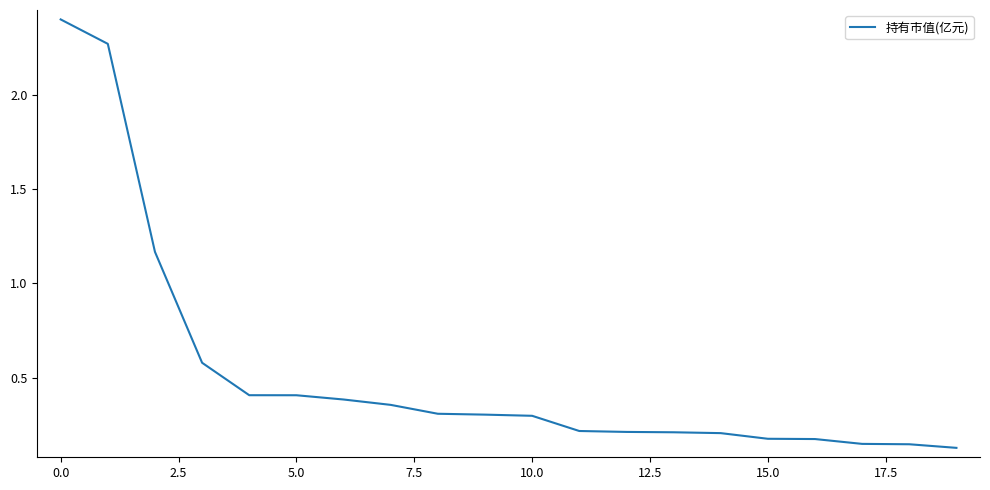

What is the maximum value shown in the chart?

2.4